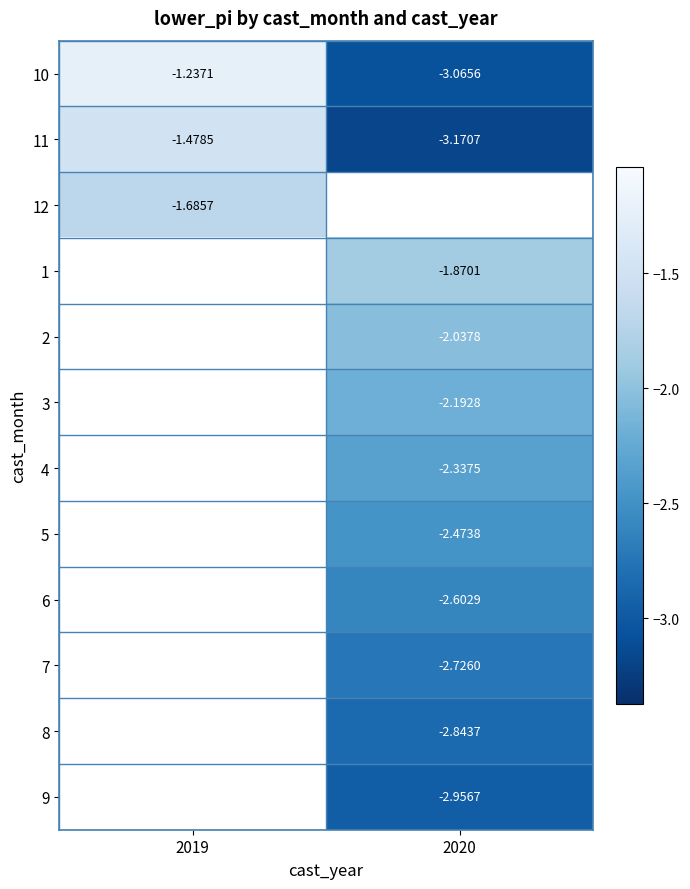

Between 2020 and 2019, which is larger?

2019